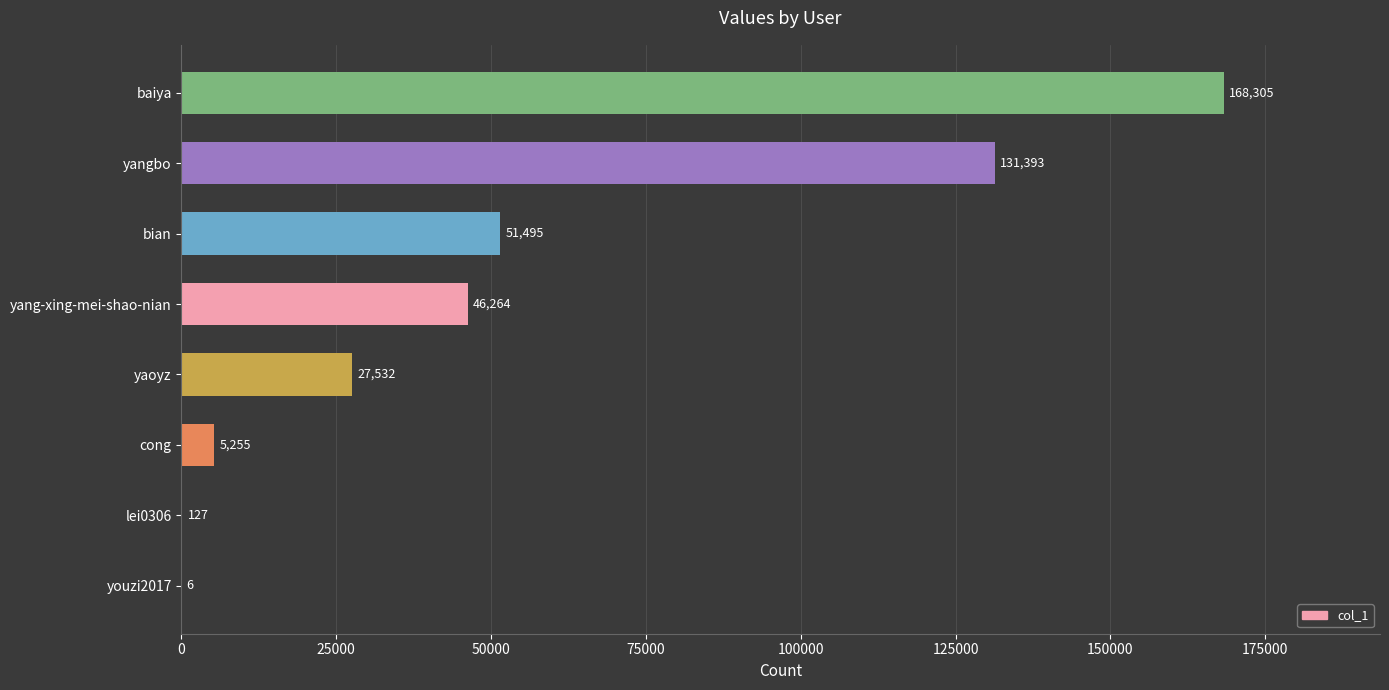

Does the chart contain stacked bars?

No